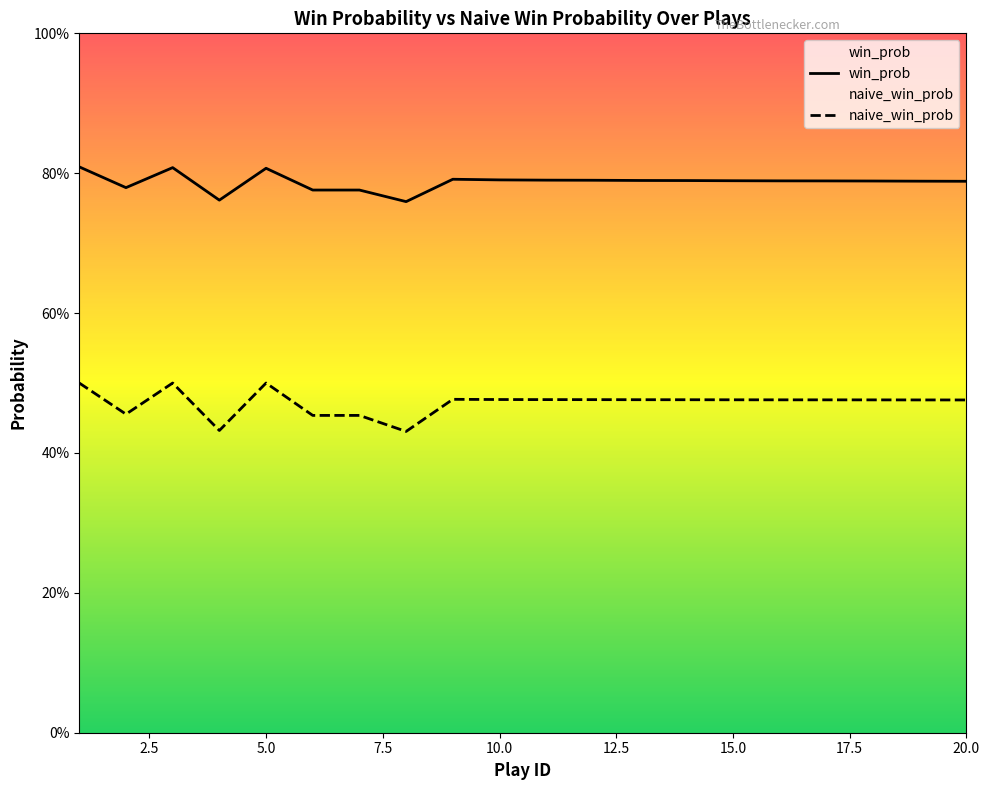

Does the chart display data point markers on the line(s)?

No